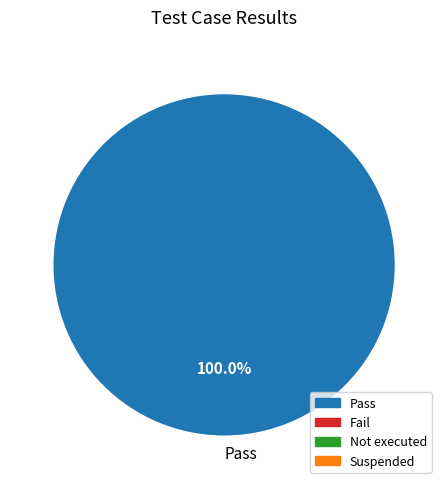

Rank the categories by value from highest to lowest.

Pass